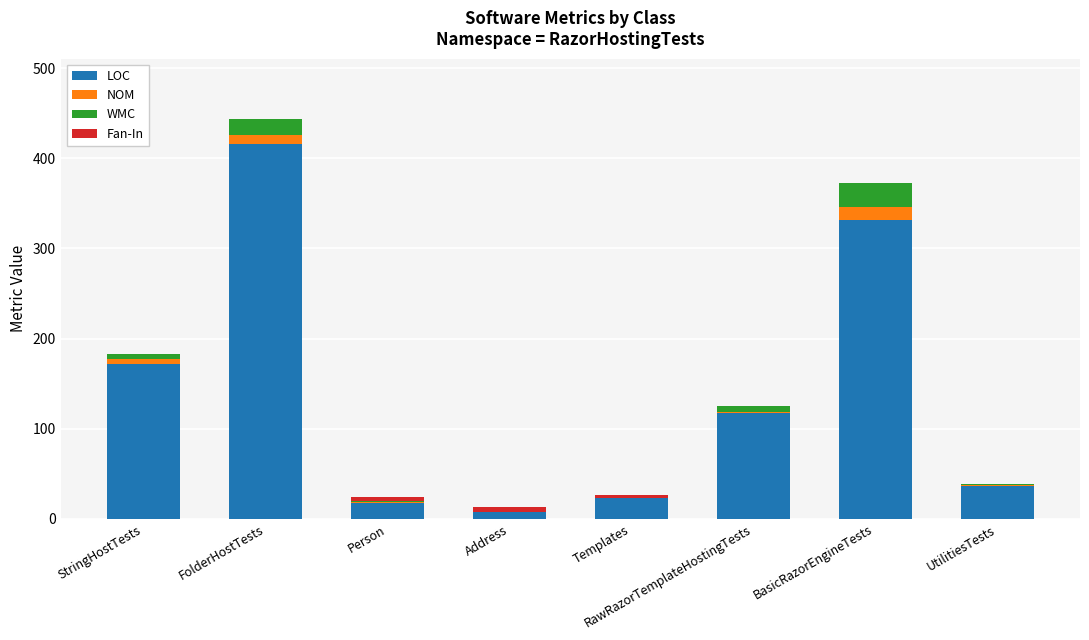

The value of LOC at FolderHostTests is 138. True or false?

False